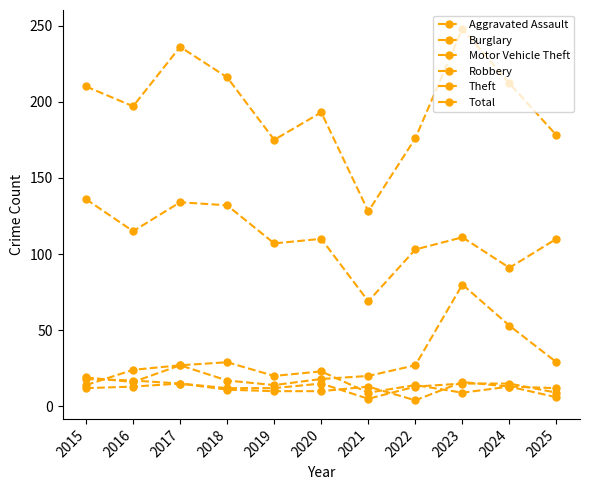

The value of Total at 2016 is 316. True or false?

False